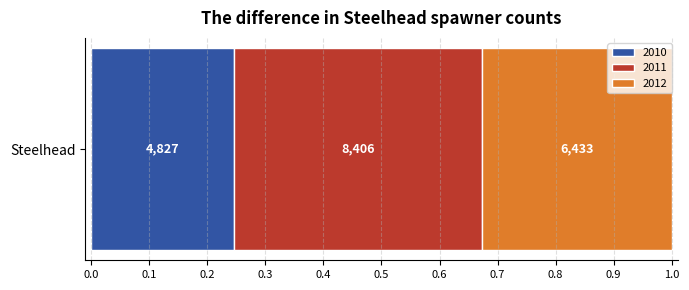

What are all the series names shown in the legend?

2010, 2011, 2012